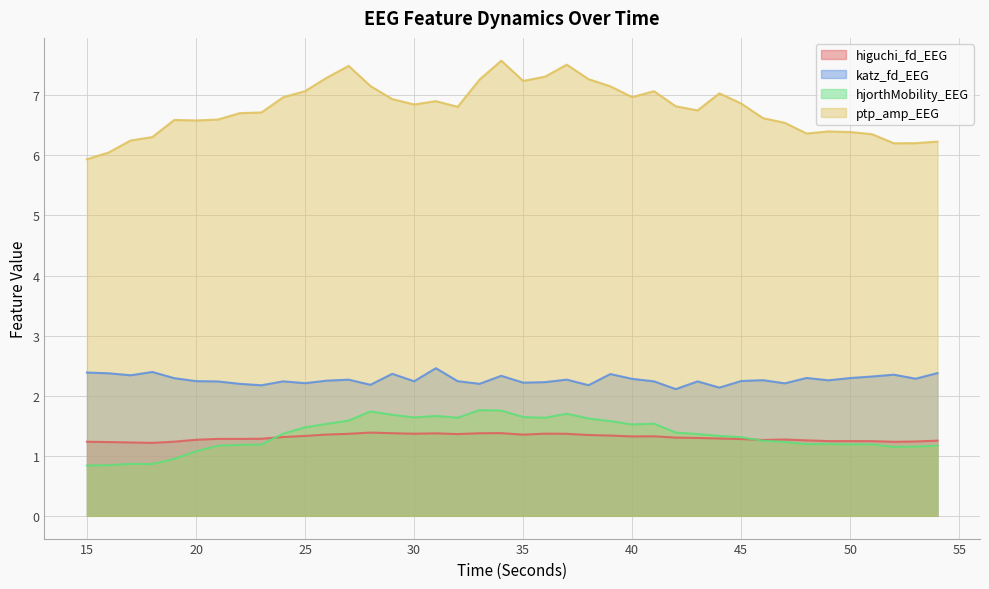

How many series are shown in this chart?

4